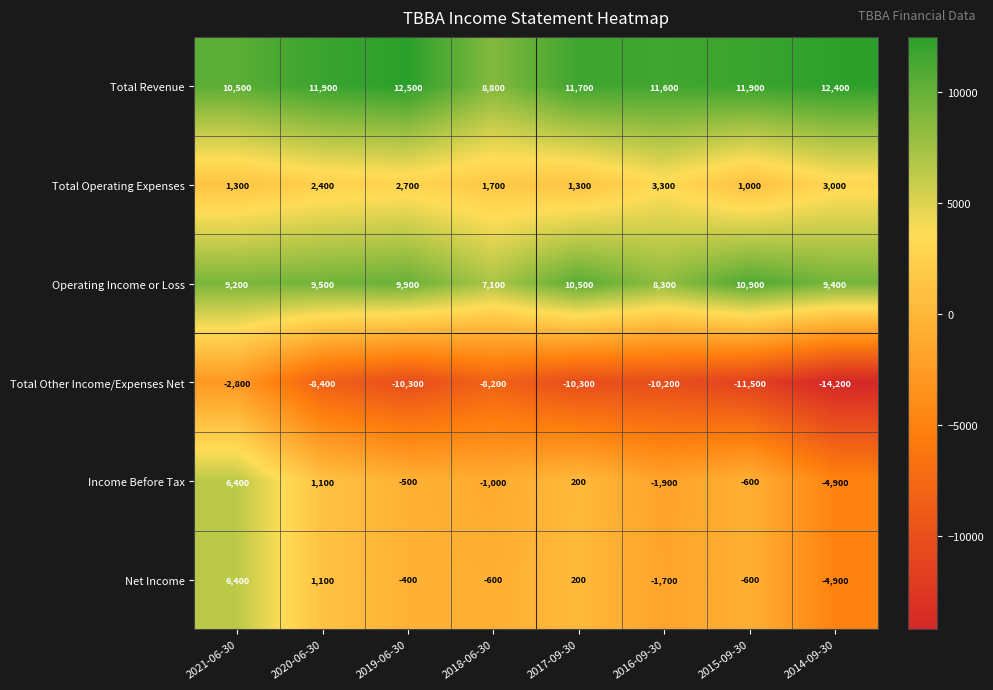

Which series changed the most between 2019-06-30 and 2017-09-30?

Total Operating Expenses